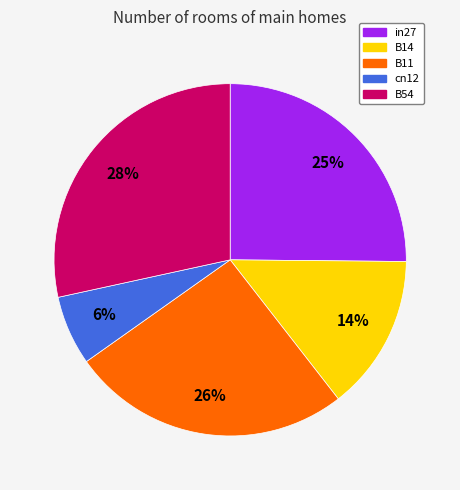

Rank the categories by value from lowest to highest.

cn12, B14, in27, B11, B54